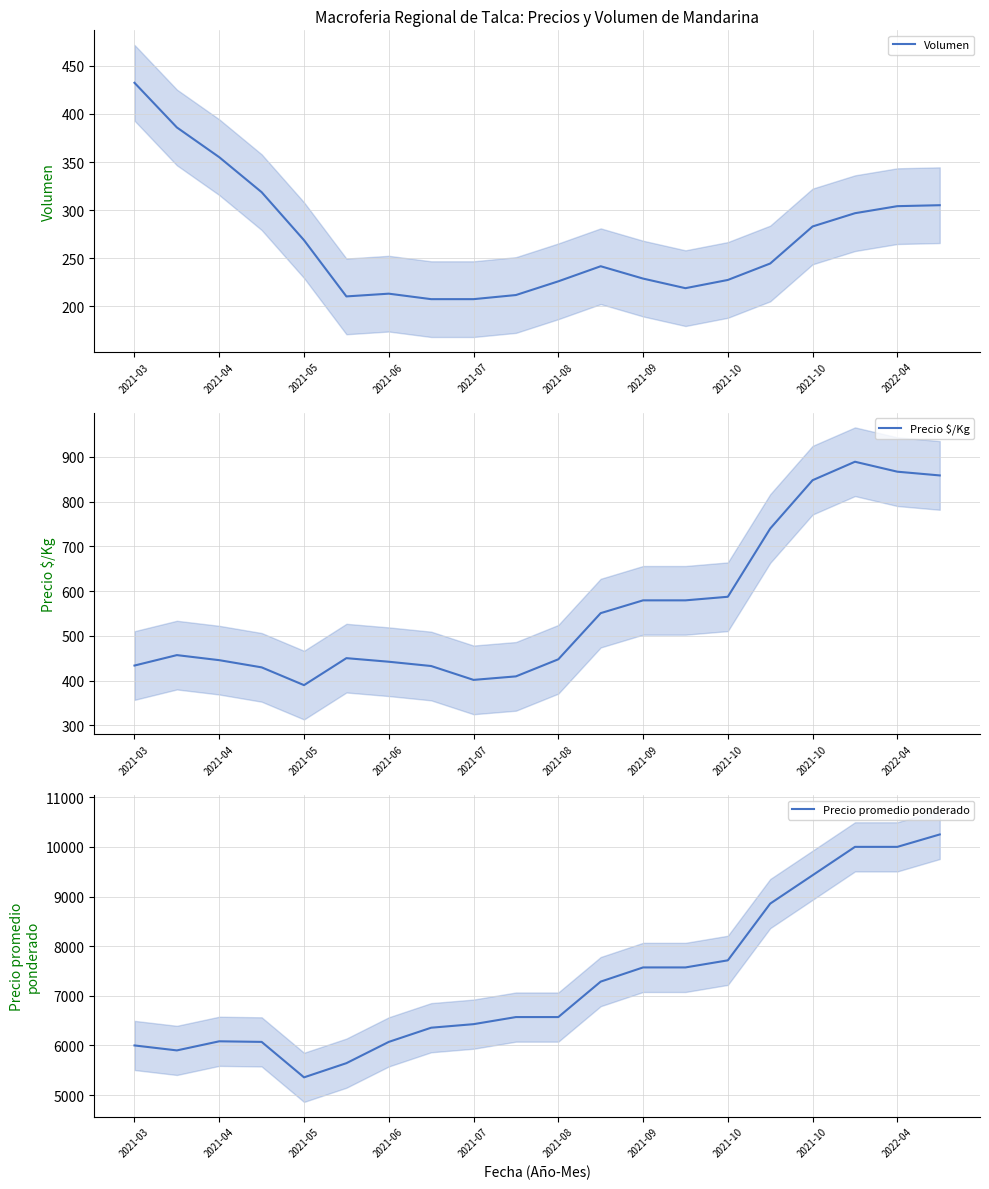

How many data points in Volumen are less than 244?

10